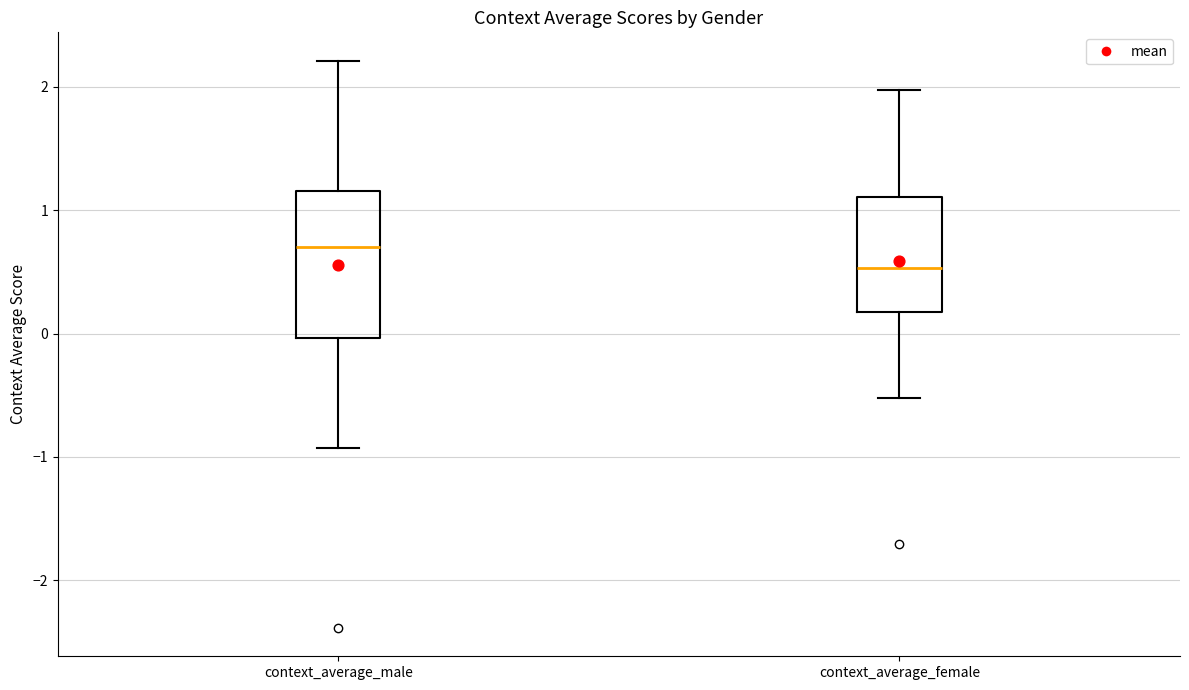

Reading left to right, read every box against the y-axis: the position of its median line, the range the box covers, and the ends of its whiskers. The values are not printed on the chart, so give them approximately, as read against the axis.

context_average_male: median 0.7, box 0.0 to 1.2, whiskers -0.9 to 2.2
context_average_female: median 0.5, box 0.2 to 1.1, whiskers -0.5 to 2.0